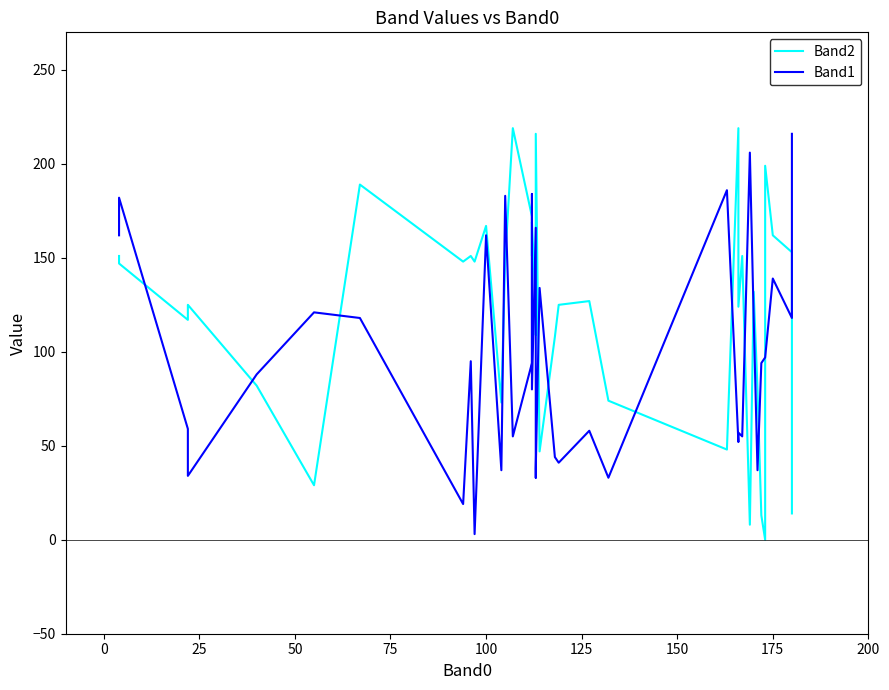

How many values in the Band2 series are below 132?

20